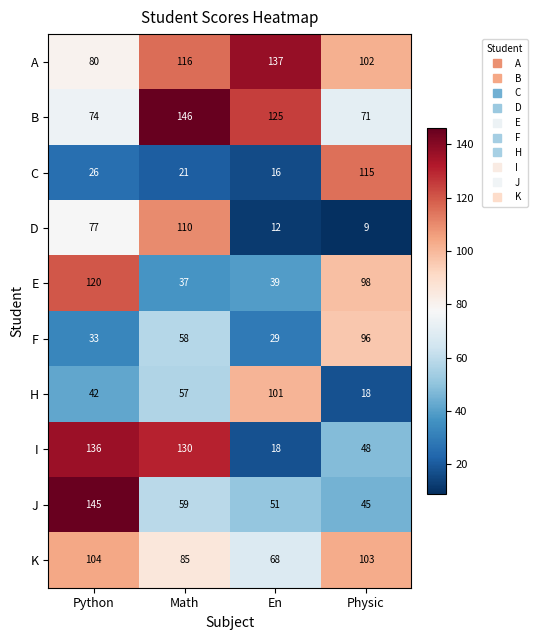

At which category is the sum across all series the highest?

Python